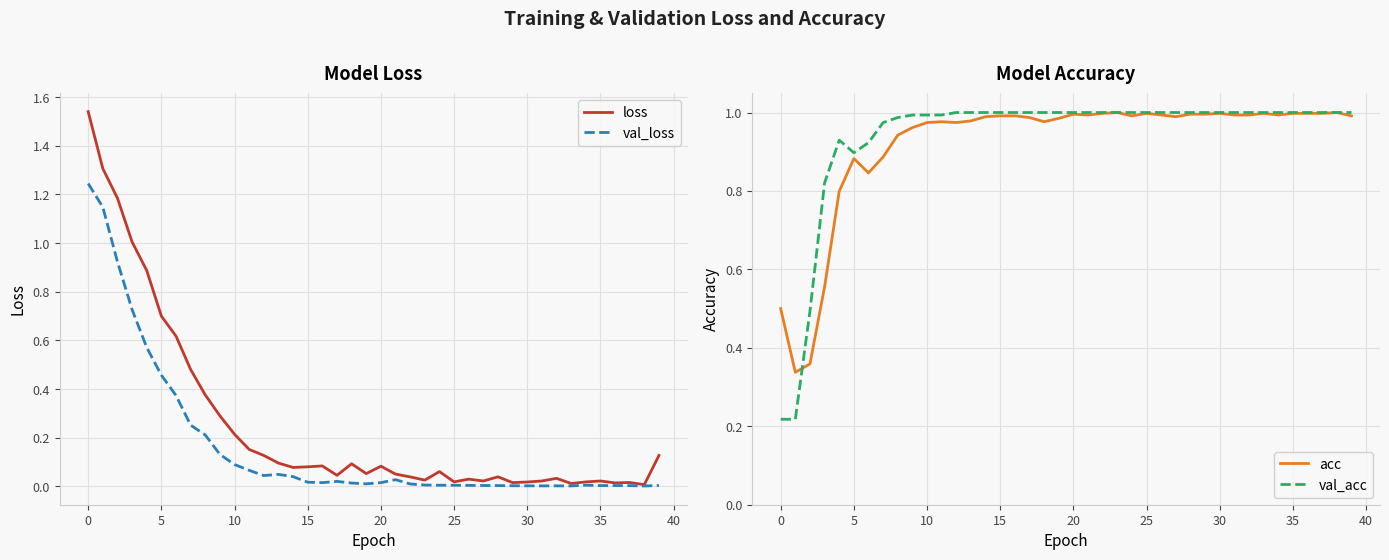

The value of loss at 10 is 0.3. True or false?

False